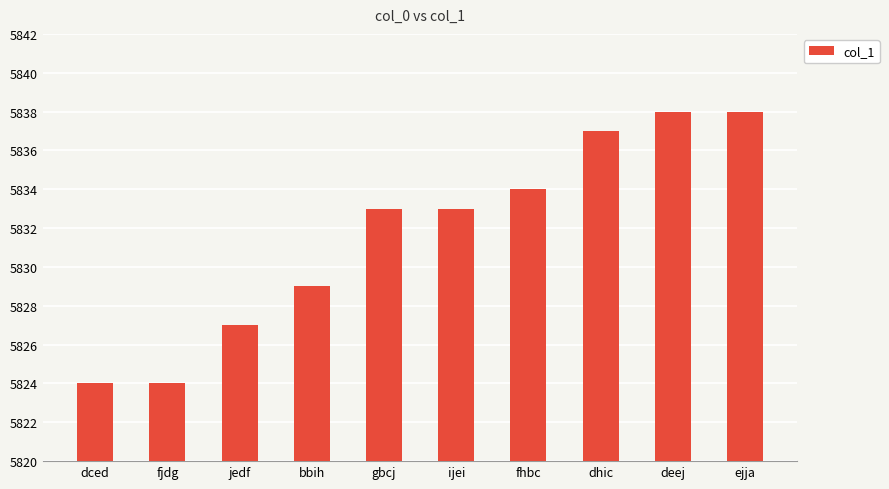

What is the sum of all values?

58317